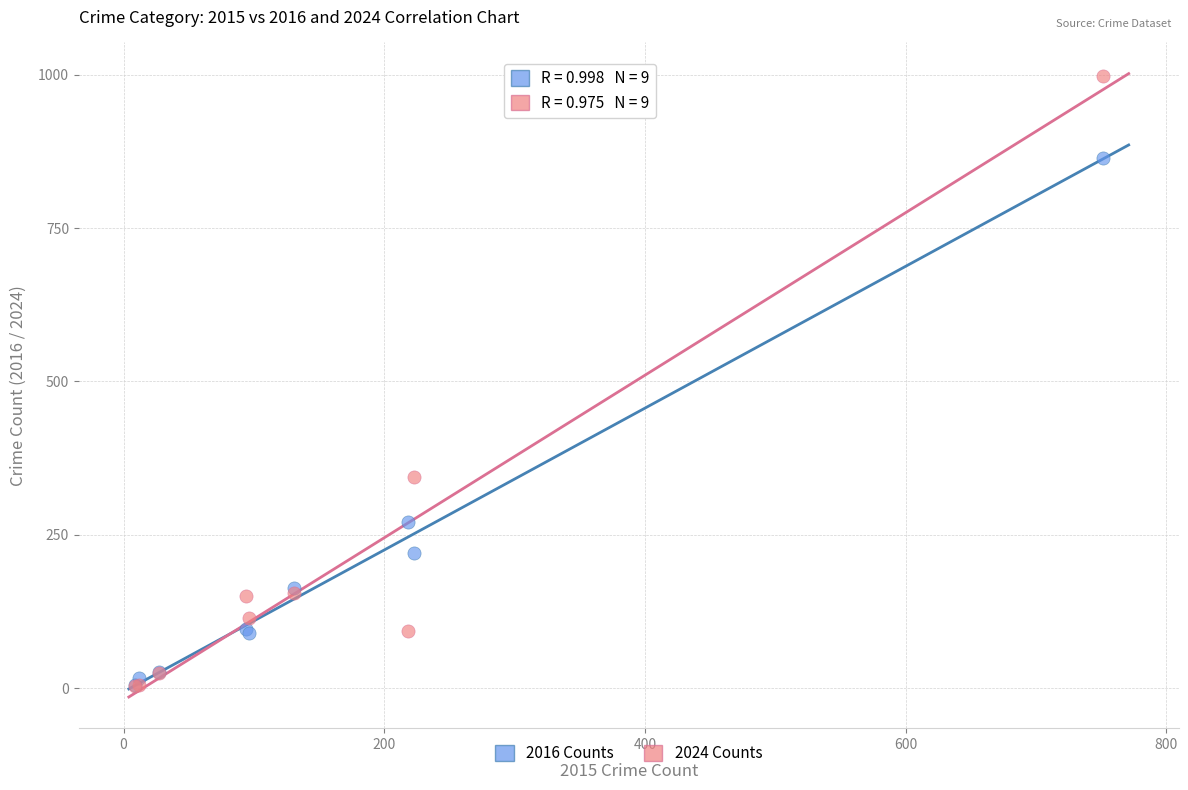

Which series contains the highest Y value?

2024 Counts